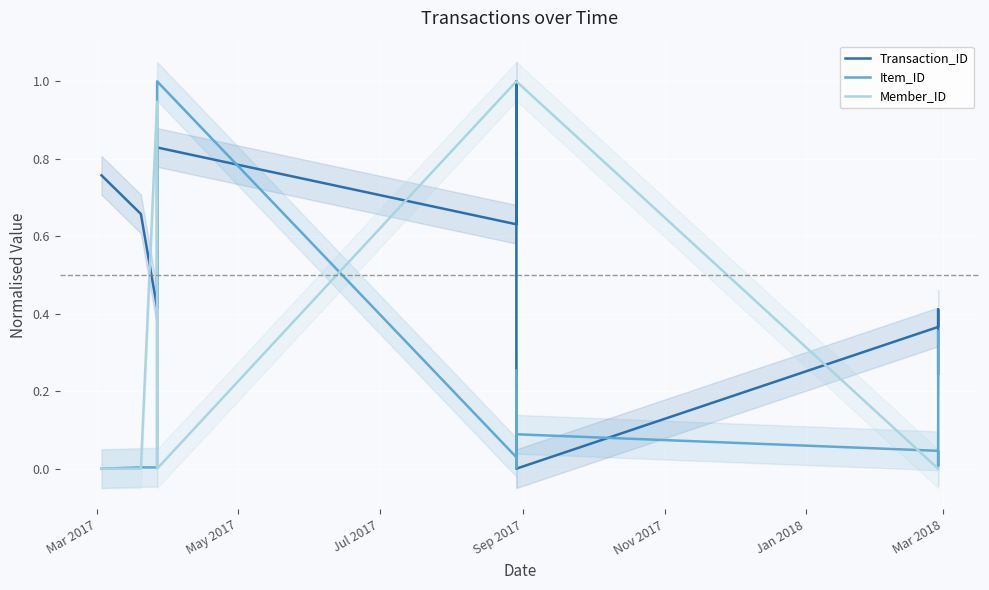

How many values in Item_ID are above zero?

10